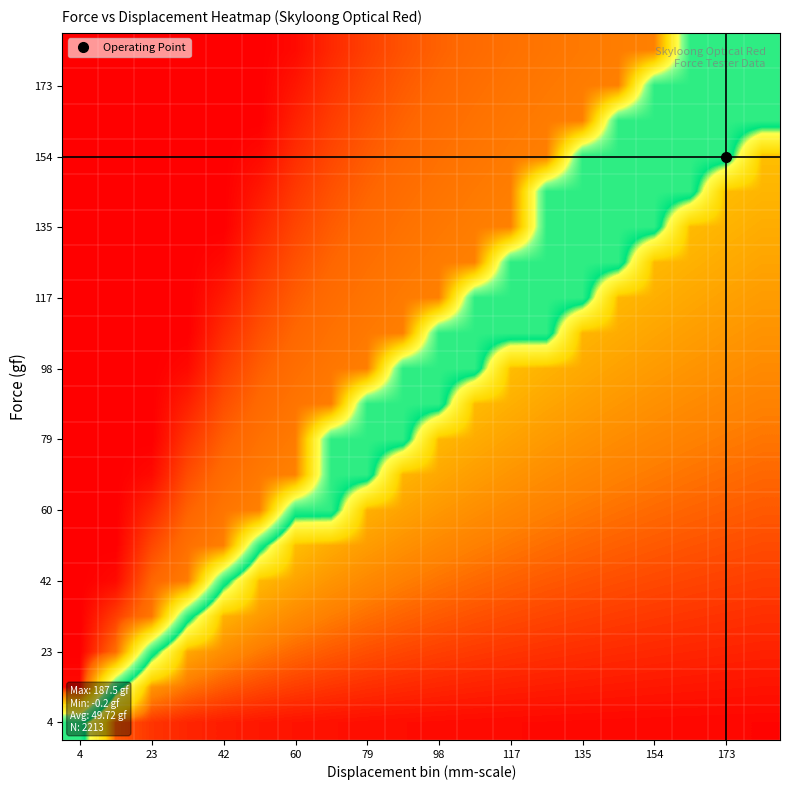

Which category has the highest value across all series?

19